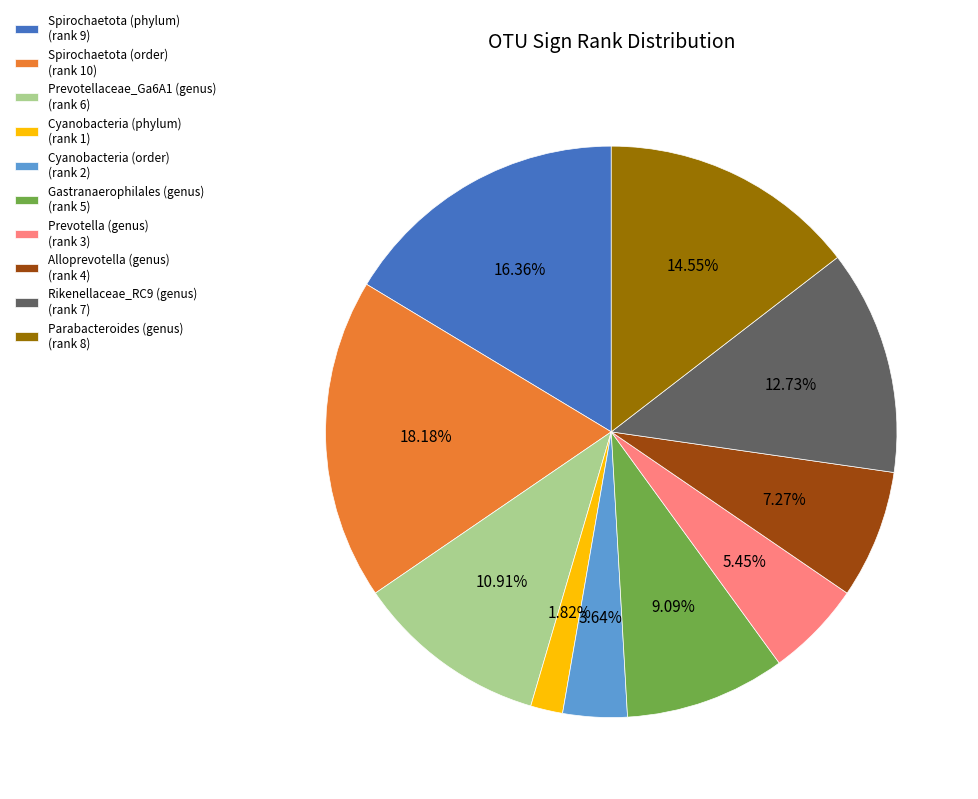

Count the number of slices in the pie.

10